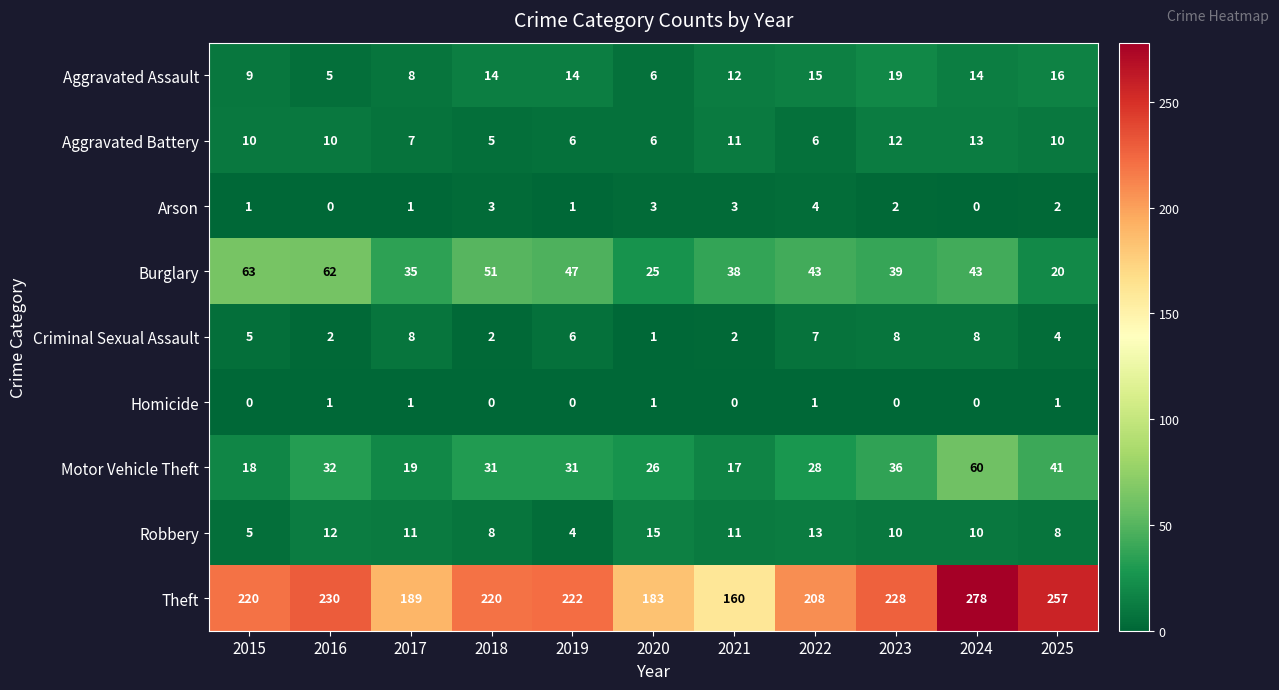

How many Criminal Sexual Assault values are between 2 and 8?

10